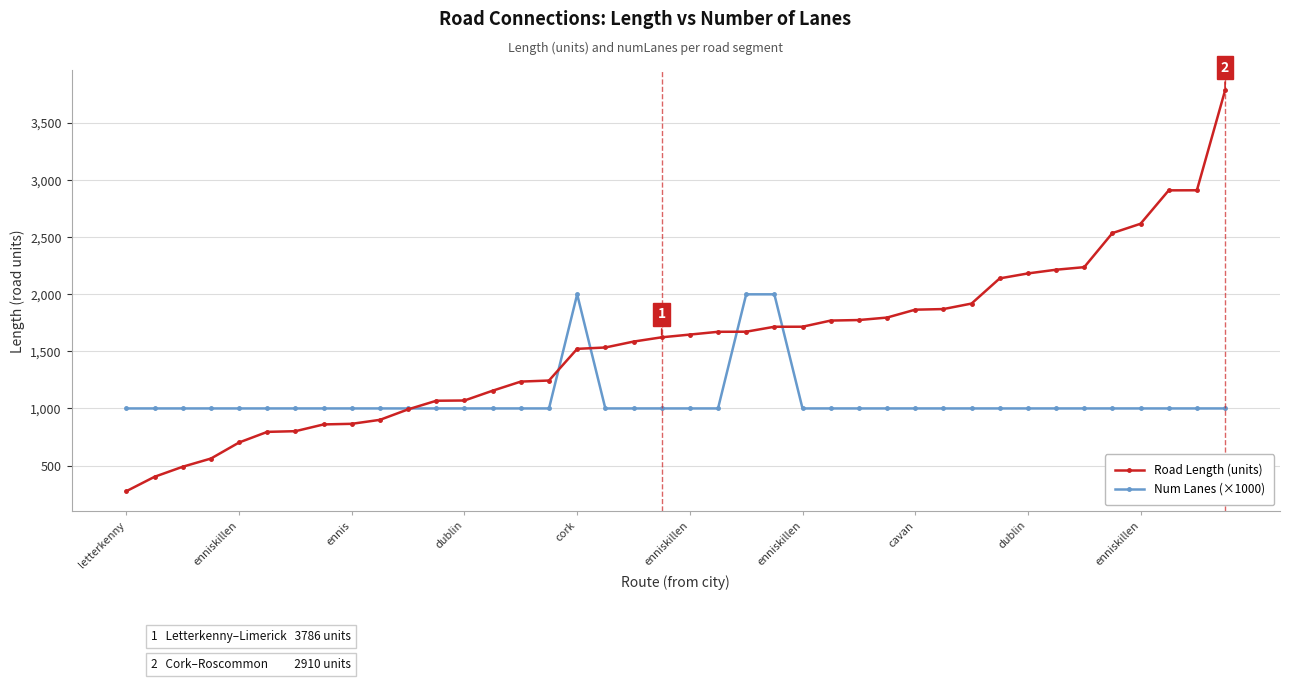

What are all the series names shown in the legend?

Road Length (units), Num Lanes (×1000)